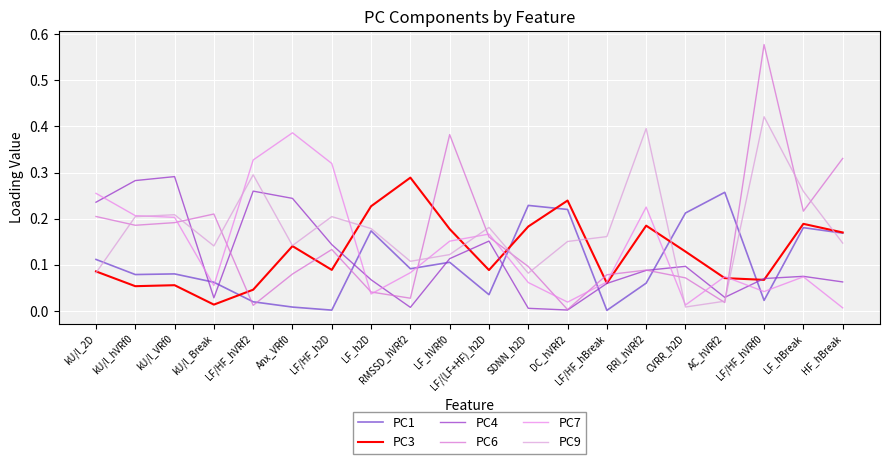

Between kU/l_hVRf0 and RMSSD_hVRf2, which series saw the biggest shift?

PC4